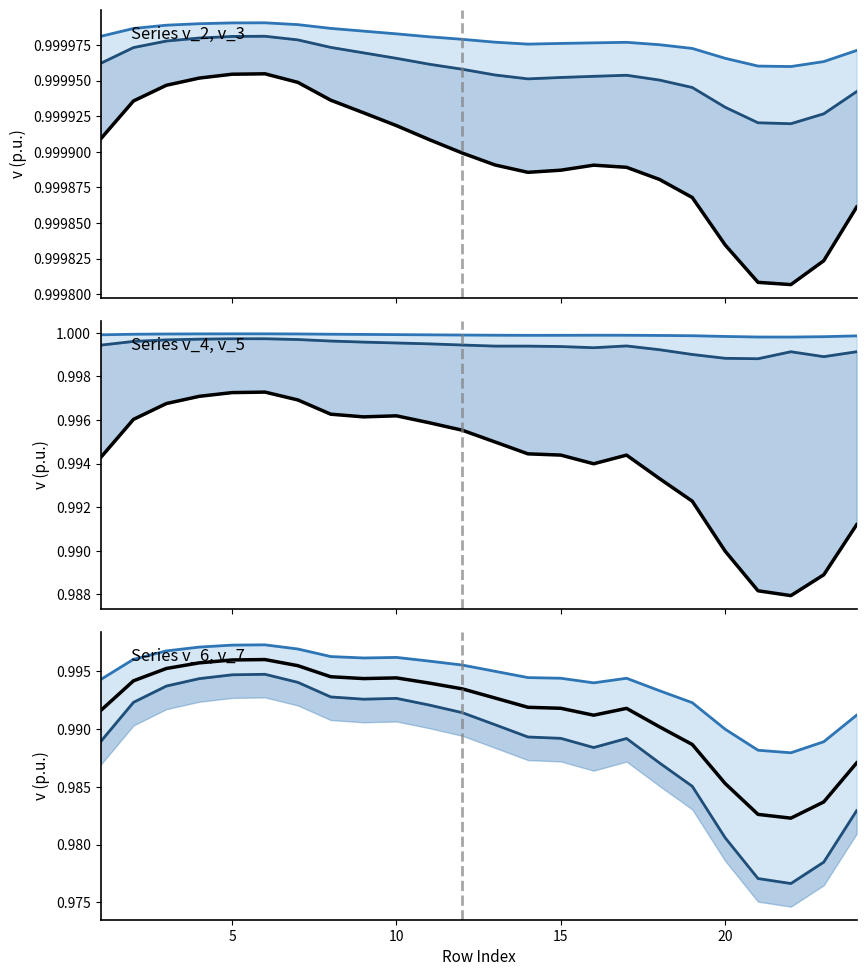

Reading right to left, list all the values displayed in this chart.

v_ 2: 24=1.0	23=1.0	22=1.0	21=1.0	20=1.0	19=1.0	18=1.0	17=1.0	16=1.0	15=1.0	14=1.0	13=1.0	12=1.0	11=1.0	10=1.0	9=1.0	8=1.0	7=1.0	6=1.0	5=1.0	4=1.0	3=1.0	2=1.0	1=1.0
v_ 3: 24=1.0	23=1.0	22=1.0	21=1.0	20=1.0	19=1.0	18=1.0	17=1.0	16=1.0	15=1.0	14=1.0	13=1.0	12=1.0	11=1.0	10=1.0	9=1.0	8=1.0	7=1.0	6=1.0	5=1.0	4=1.0	3=1.0	2=1.0	1=1.0
v_ 4: 24=1.0	23=1.0	22=1.0	21=1.0	20=1.0	19=1.0	18=1.0	17=1.0	16=1.0	15=1.0	14=1.0	13=1.0	12=1.0	11=1.0	10=1.0	9=1.0	8=1.0	7=1.0	6=1.0	5=1.0	4=1.0	3=1.0	2=1.0	1=1.0
v_ 5: 24=1.0	23=1.0	22=1.0	21=1.0	20=1.0	19=1.0	18=1.0	17=1.0	16=1.0	15=1.0	14=1.0	13=1.0	12=1.0	11=1.0	10=1.0	9=1.0	8=1.0	7=1.0	6=1.0	5=1.0	4=1.0	3=1.0	2=1.0	1=1.0
v_ 6: 24=1.0	23=1.0	22=1.0	21=1.0	20=1.0	19=1.0	18=1.0	17=1.0	16=1.0	15=1.0	14=1.0	13=1.0	12=1.0	11=1.0	10=1.0	9=1.0	8=1.0	7=1.0	6=1.0	5=1.0	4=1.0	3=1.0	2=1.0	1=1.0
v_ 7: 24=1.0	23=1.0	22=1.0	21=1.0	20=1.0	19=1.0	18=1.0	17=1.0	16=1.0	15=1.0	14=1.0	13=1.0	12=1.0	11=1.0	10=1.0	9=1.0	8=1.0	7=1.0	6=1.0	5=1.0	4=1.0	3=1.0	2=1.0	1=1.0